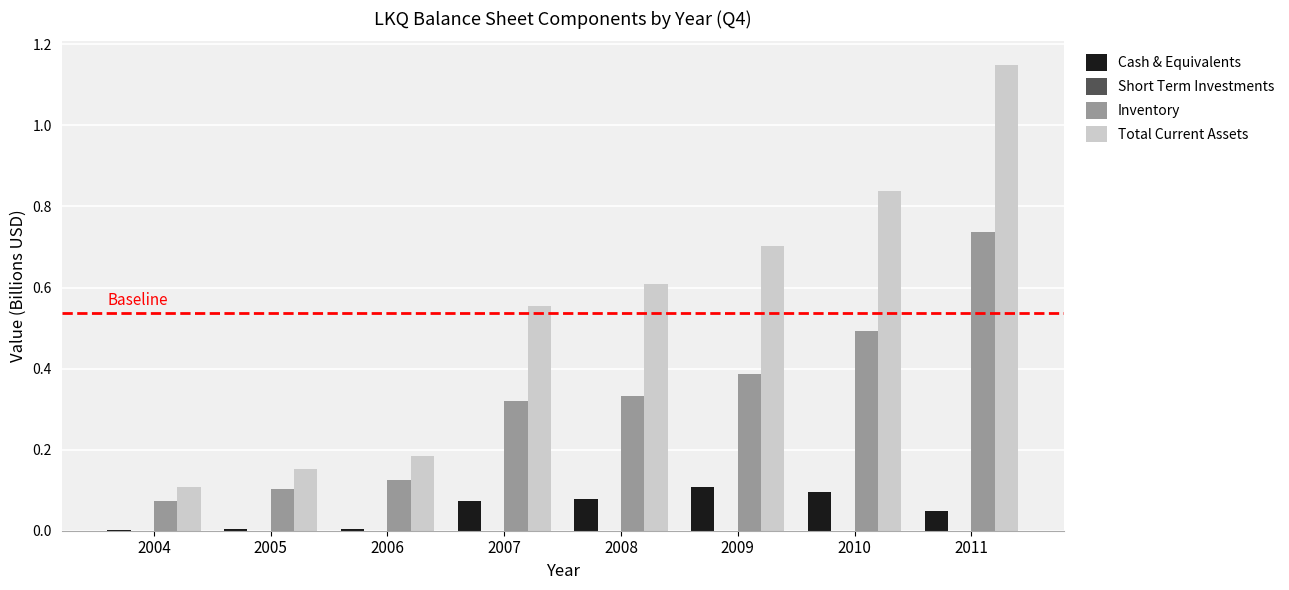

At which category is the sum across all series the highest?

2011